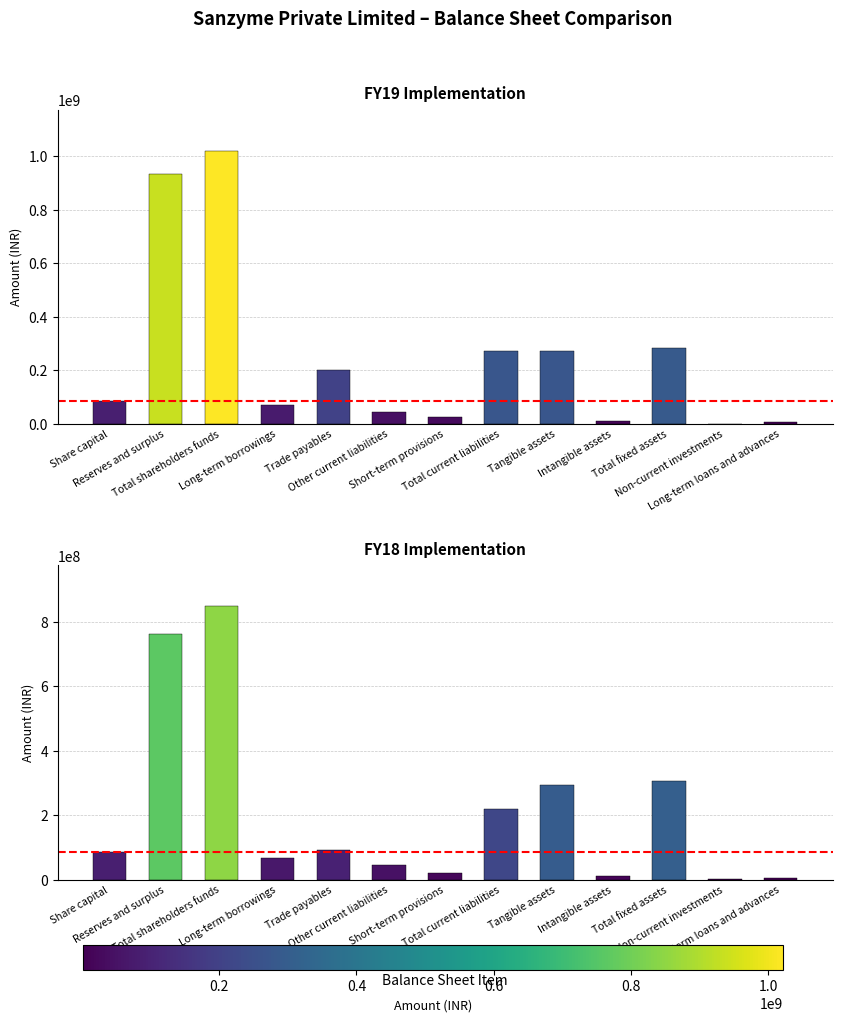

What is the label of the 11th bar from the left?

Total fixed assets